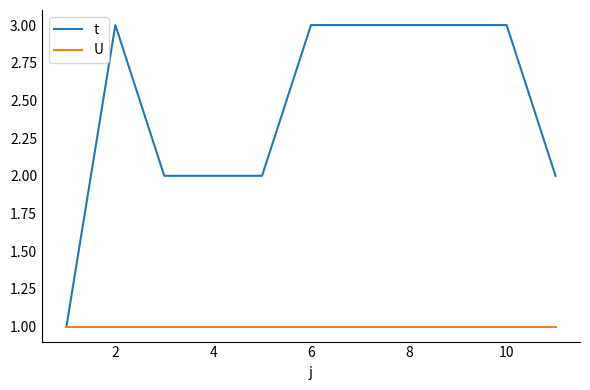

List the series in order of their overall mean, lowest first.

U, t